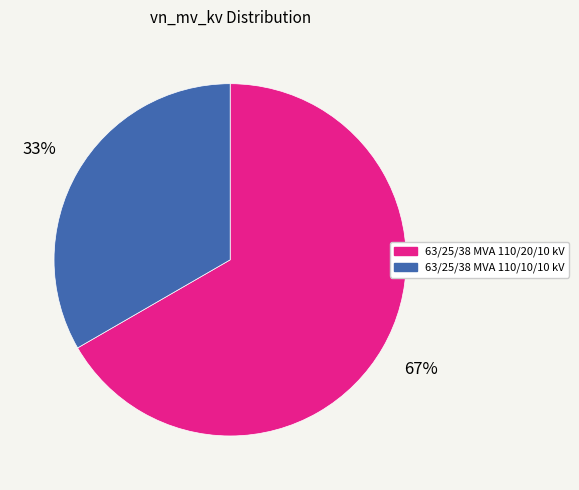

Between 63/25/38 MVA 110/10/10 kV and 63/25/38 MVA 110/20/10 kV, which is larger?

63/25/38 MVA 110/20/10 kV